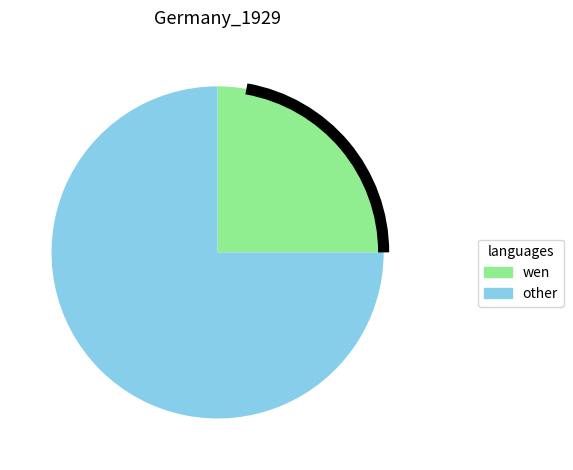

Is there any slice that represents more than half of the pie?

Yes